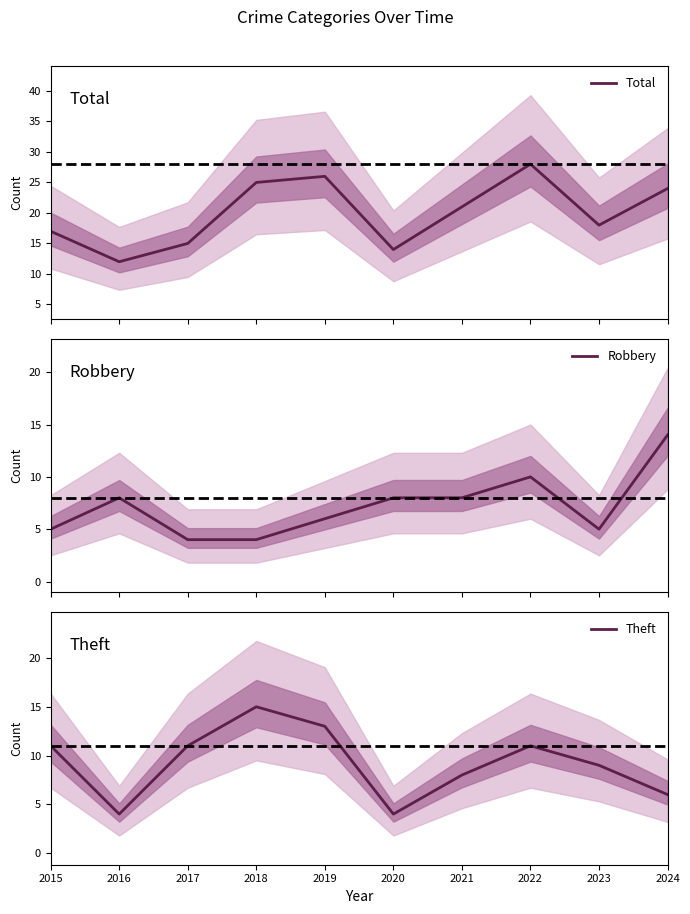

Does the chart display data point markers on the line(s)?

No